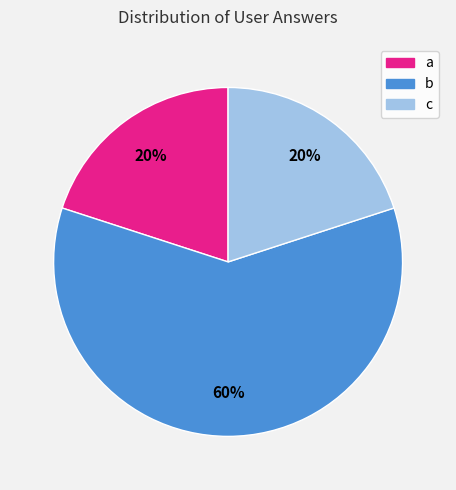

Which slice is the largest?

b